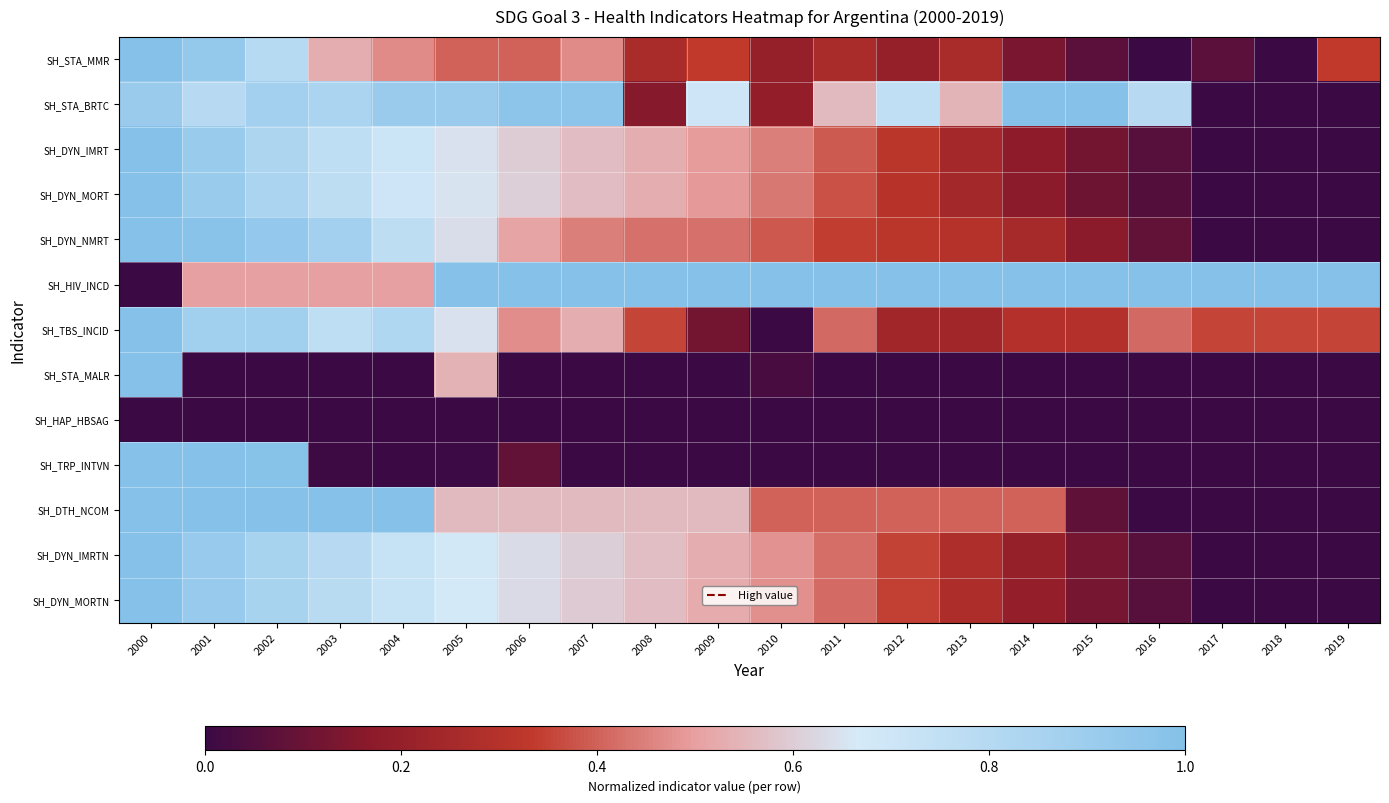

What is the maximum value shown in the chart?

1.0